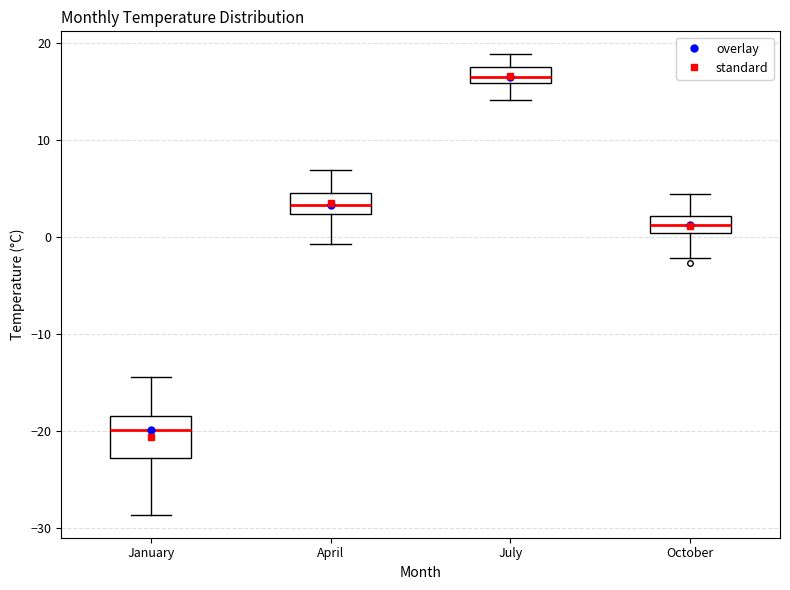

Which box's median line is the highest?

July